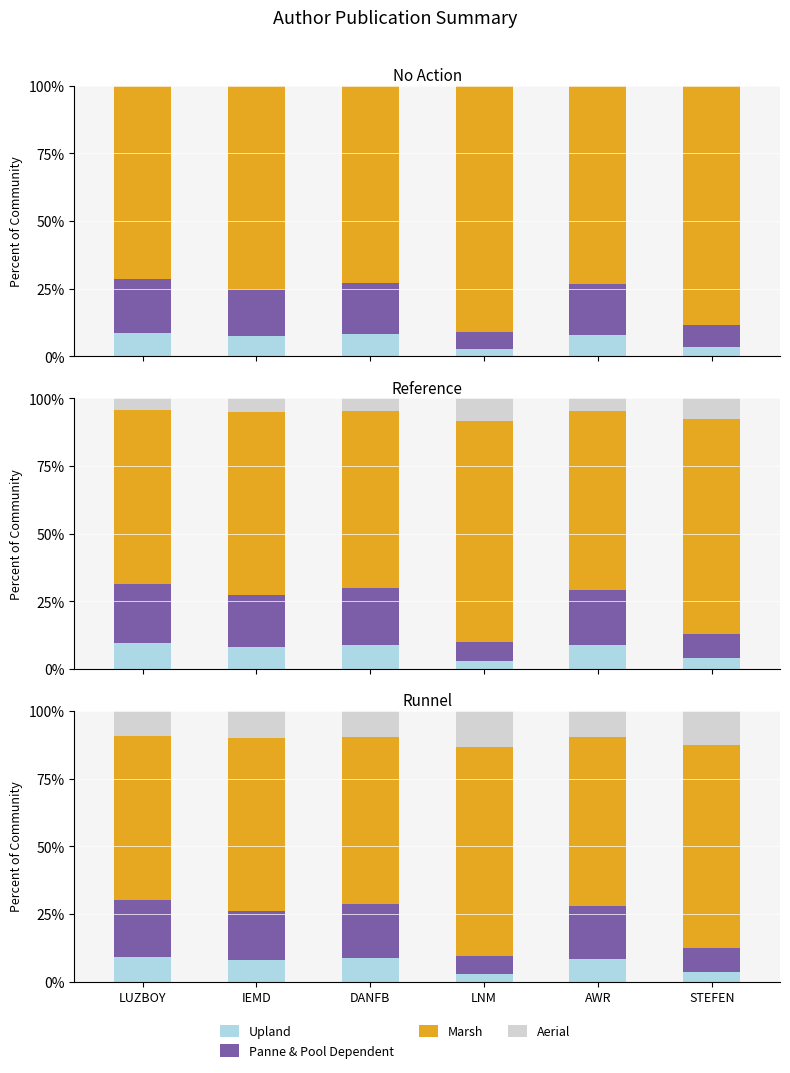

How many groups of bars are there?

6